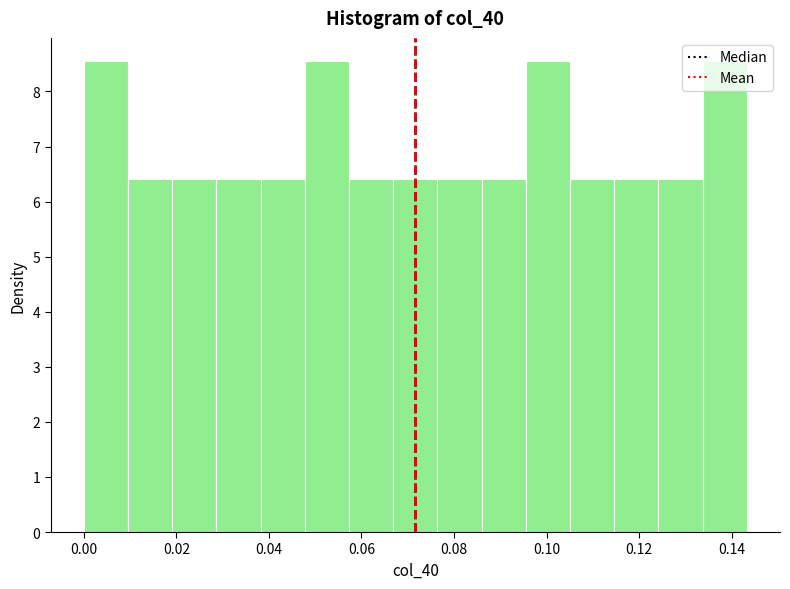

Reading left to right, transcribe this chart: for each bar, give the range it covers on the x-axis and its height. Neither the bar edges nor the heights are printed on the chart, so give them approximately, as read against the axes.

0.000 to 0.010: 8.5
0.010 to 0.020: 6.4
0.020 to 0.028: 6.4
0.028 to 0.038: 6.4
0.038 to 0.048: 6.4
0.048 to 0.058: 8.5
0.058 to 0.066: 6.4
0.066 to 0.076: 6.4
0.076 to 0.086: 6.4
0.086 to 0.096: 6.4
0.096 to 0.106: 8.5
0.106 to 0.114: 6.4
0.114 to 0.124: 6.4
0.124 to 0.134: 6.4
0.134 to 0.144: 8.5